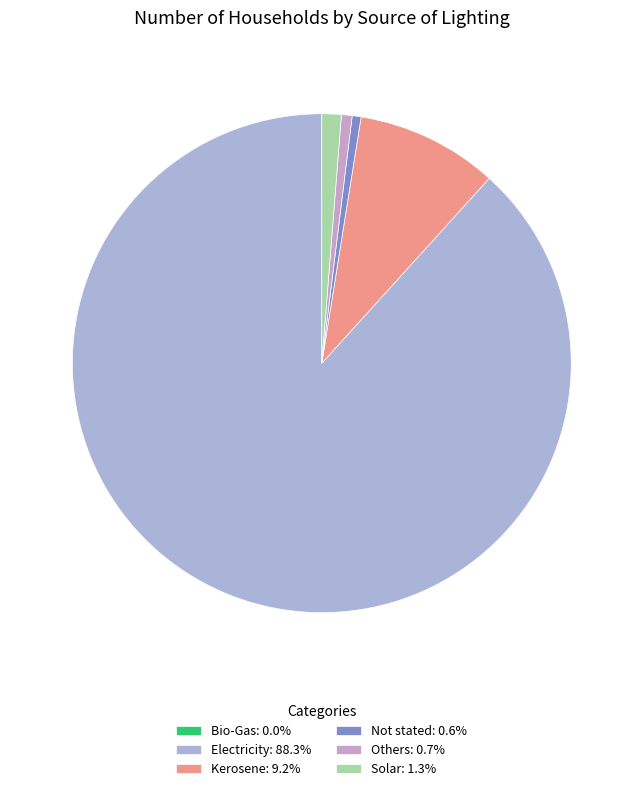

What is the smallest slice in the pie chart?

Bio-Gas